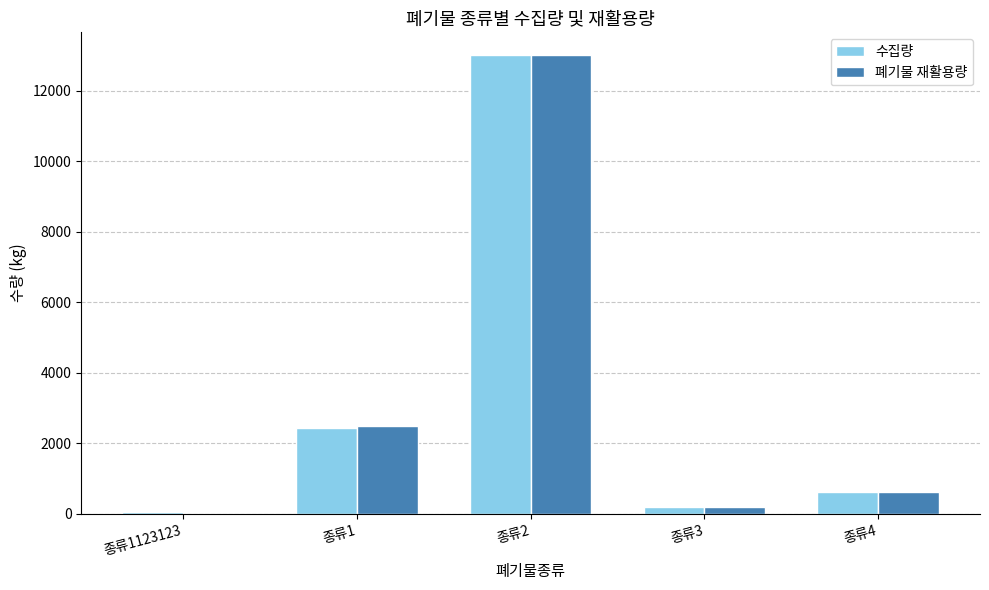

What are all the series names shown in the legend?

수집량, 폐기물 재활용량